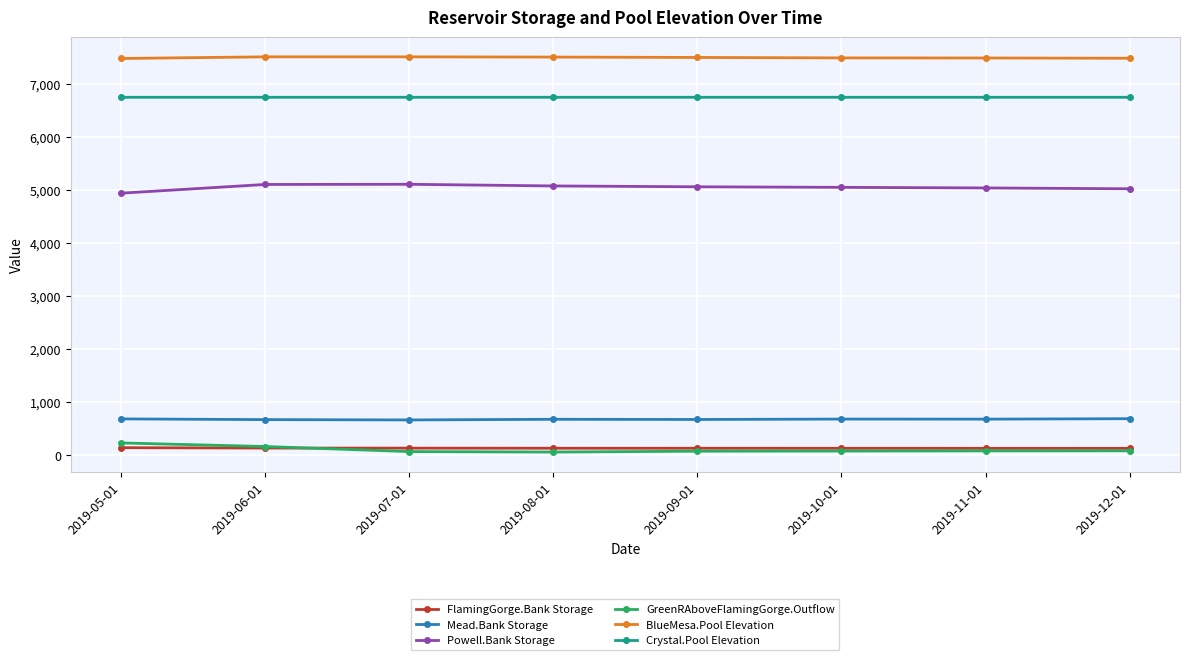

What is the difference between the maximum and minimum values in the GreenRAboveFlamingGorge.Outflow series?

172.1